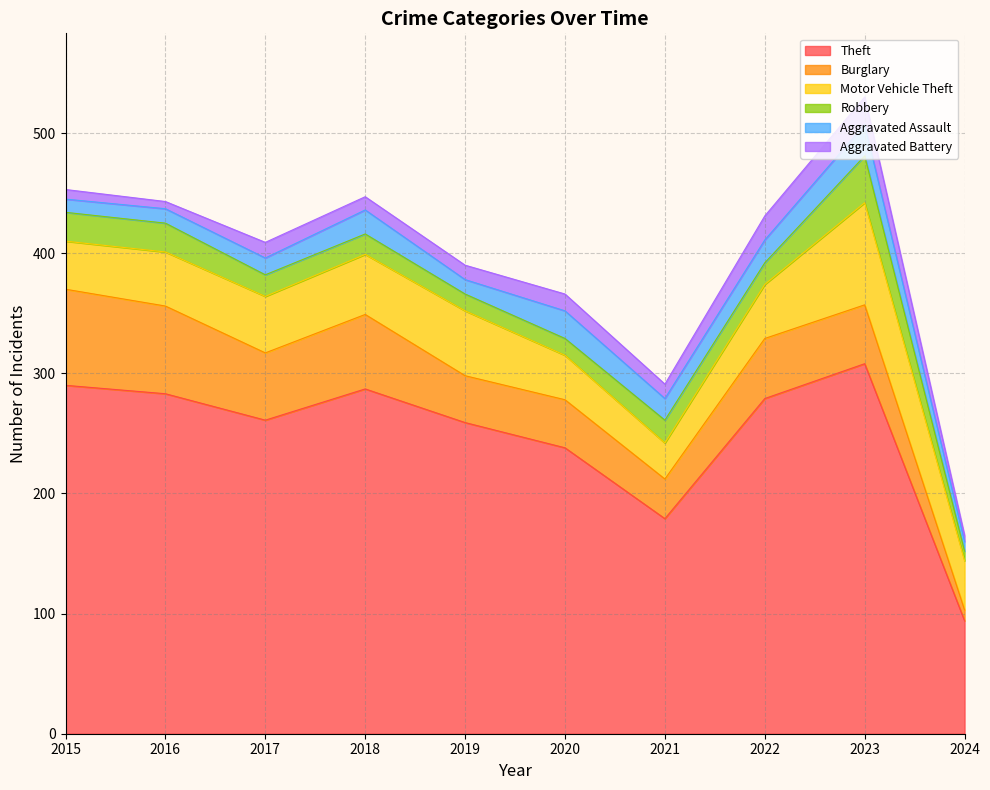

What is the difference between the Theft values at 2022 and 2021?

100